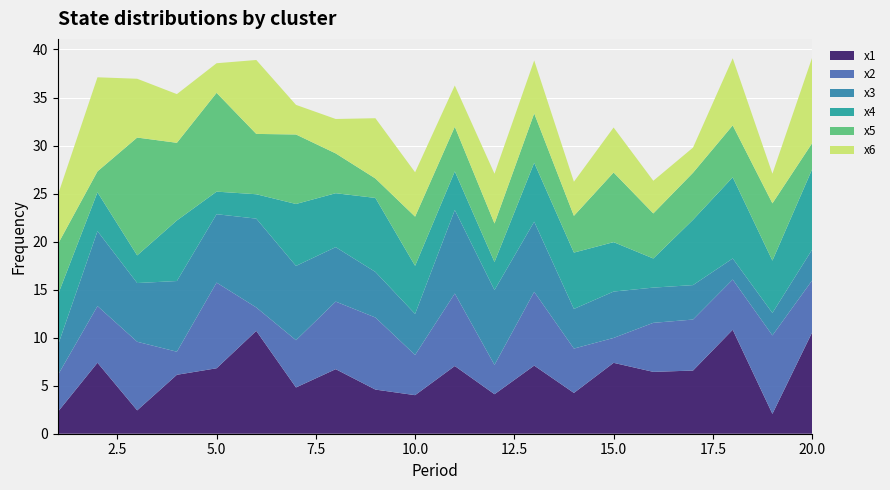

Reading left to right, what are all the values shown in this chart?

x1: 2.3	7.4	2.4	6.1	6.8	10.7	4.8	6.7	4.6	4.0	7.0	4.1	7.1	4.2	7.4	6.4	6.6	10.8	2.1	10.5
x2: 3.8	5.9	7.1	2.4	8.9	2.4	4.9	7.0	7.5	4.2	7.5	3.1	7.7	4.6	2.6	5.1	5.3	5.2	8.2	5.4
x3: 3.1	7.8	6.1	7.4	7.1	9.2	7.7	5.7	4.7	4.3	8.7	7.8	7.3	4.1	4.8	3.7	3.6	2.2	2.3	3.2
x4: 5.3	4.0	2.9	6.3	2.3	2.5	6.4	5.6	7.7	5.0	4.0	2.9	6.1	5.9	5.1	3.0	6.8	8.5	5.4	8.4
x5: 5.3	2.2	12.3	8.1	10.3	6.3	7.2	4.1	2.0	5.1	4.6	4.0	5.1	3.8	7.2	4.7	4.9	5.4	6.0	2.7
x6: 5.1	9.8	6.1	5.1	3.1	7.7	3.1	3.6	6.3	4.6	4.3	5.2	5.5	3.6	4.7	3.4	2.6	7.0	3.1	8.9